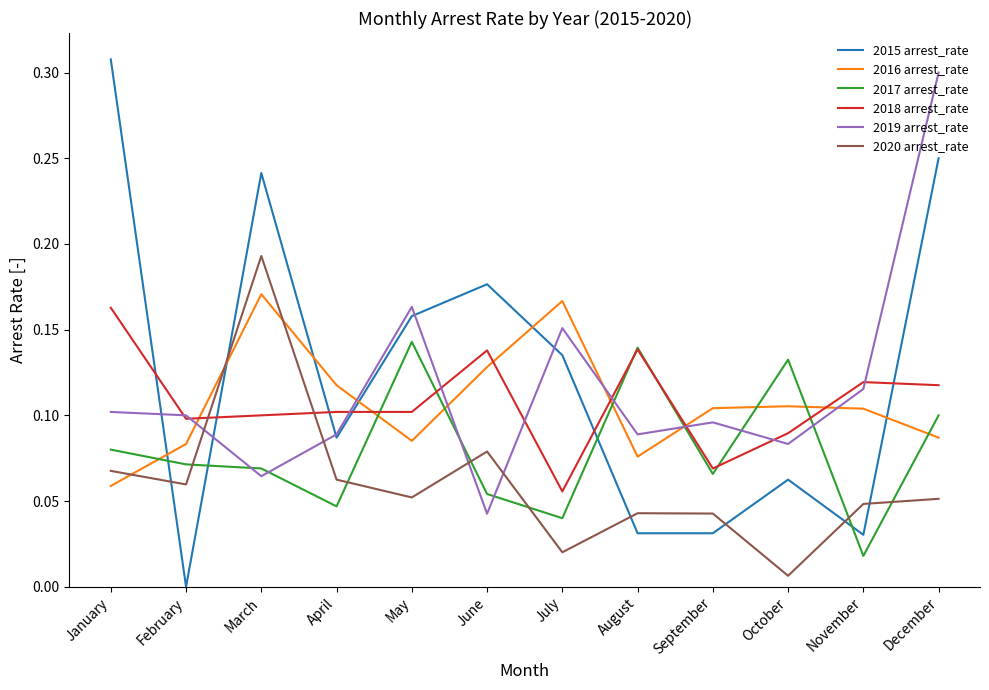

Rank the series at November from highest to lowest value.

2018 arrest_rate, 2019 arrest_rate, 2016 arrest_rate, 2020 arrest_rate, 2015 arrest_rate, 2017 arrest_rate